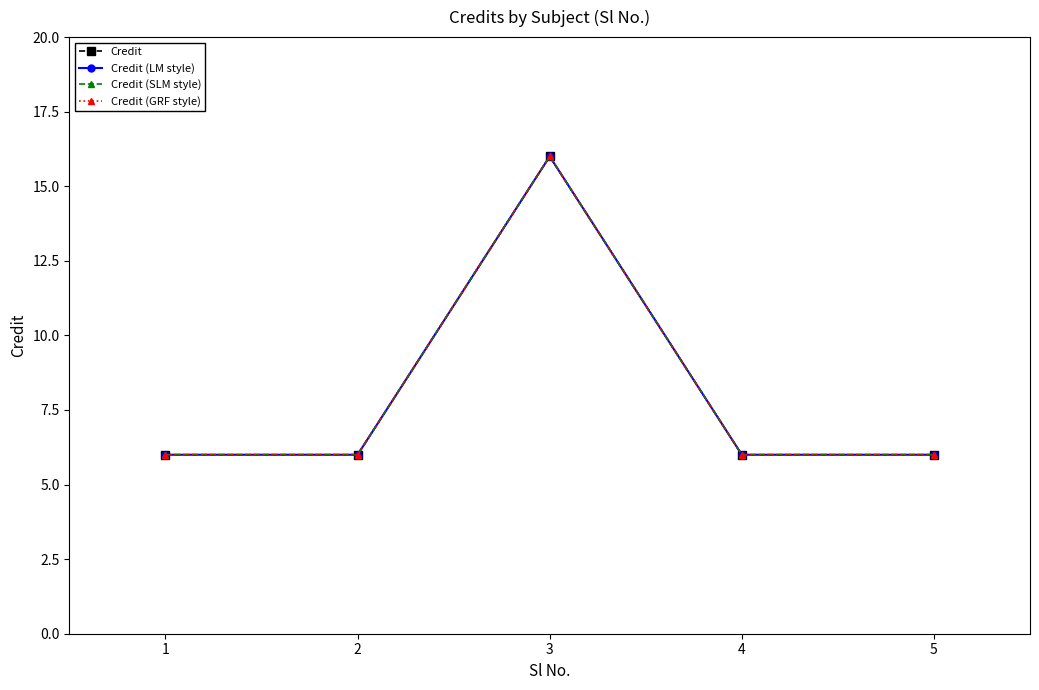

True or false: Credit (LM style) and Credit (SLM style) cross at least once.

False